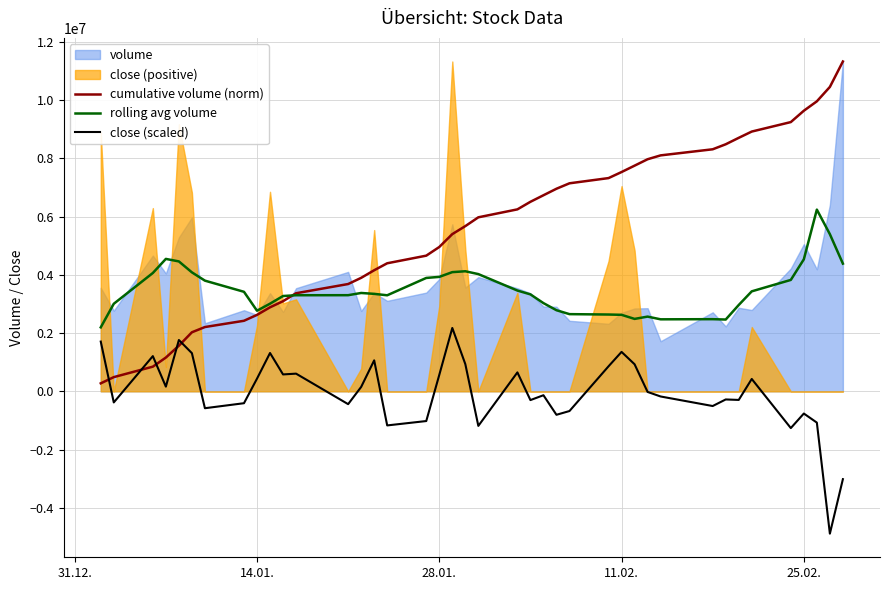

The value of cumulative volume (norm) at 25.02. is 9633497.4. True or false?

True